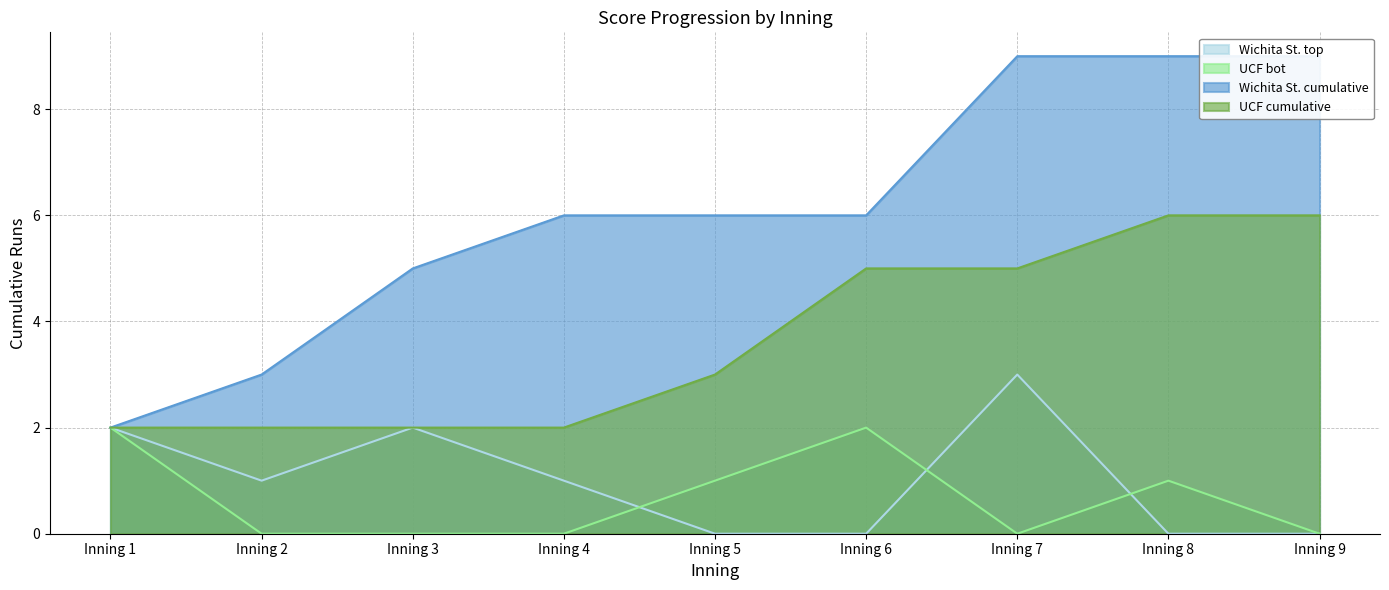

The Wichita St. cumulative series shows 9 at Inning 7. True or false?

True